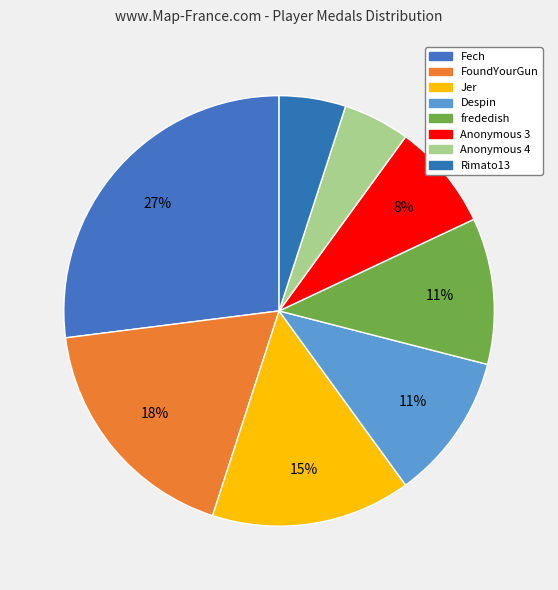

Which has a higher value, Anonymous 3 or Jer?

Jer